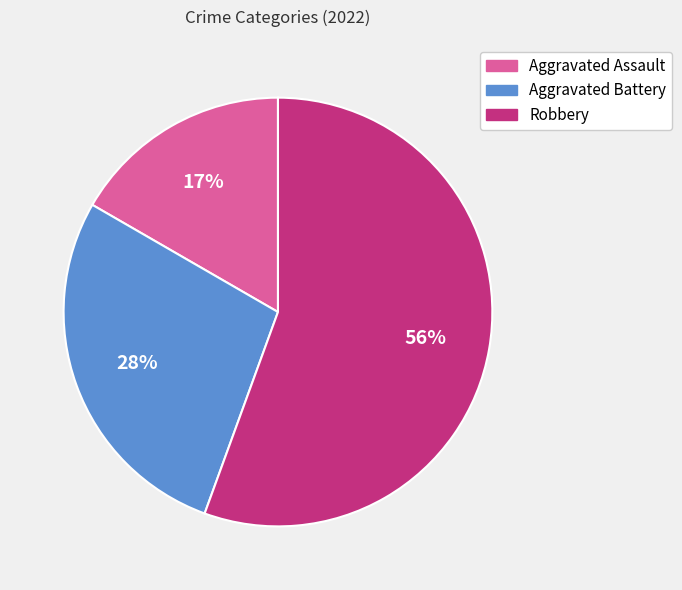

How many slices are in this pie chart?

3